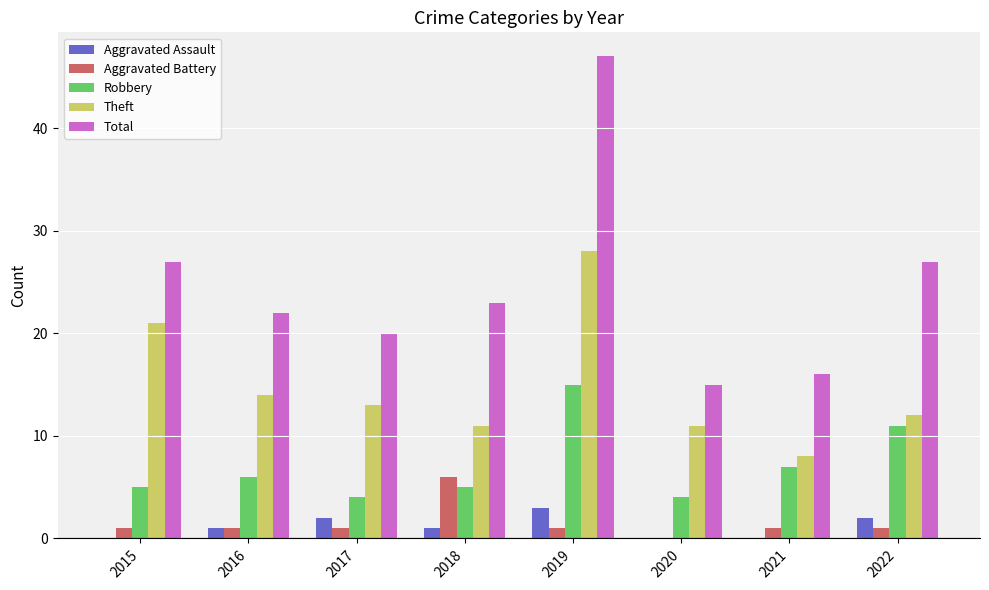

How many categories are shown in the chart?

8